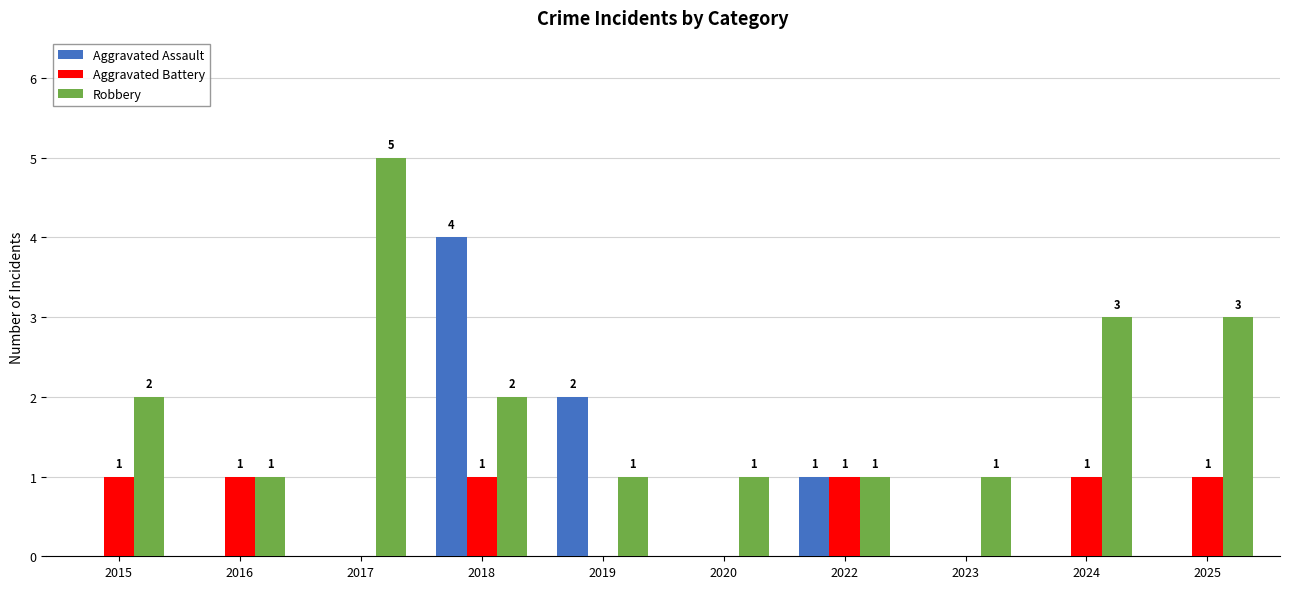

Which category has the highest value across all series?

2017